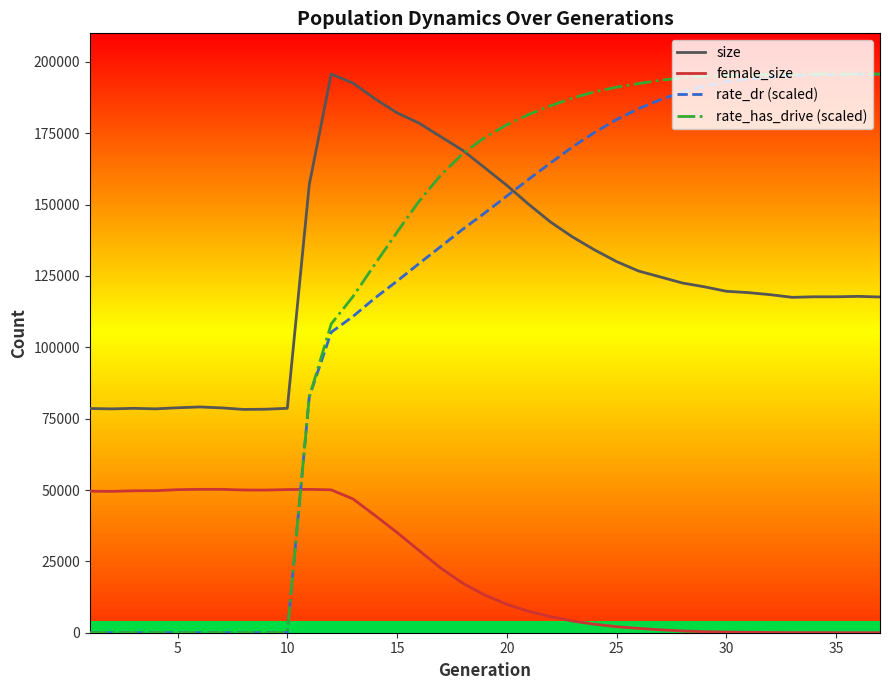

Which series ends up on top after the final intersection of female_size and rate_dr (scaled)?

rate_dr (scaled)